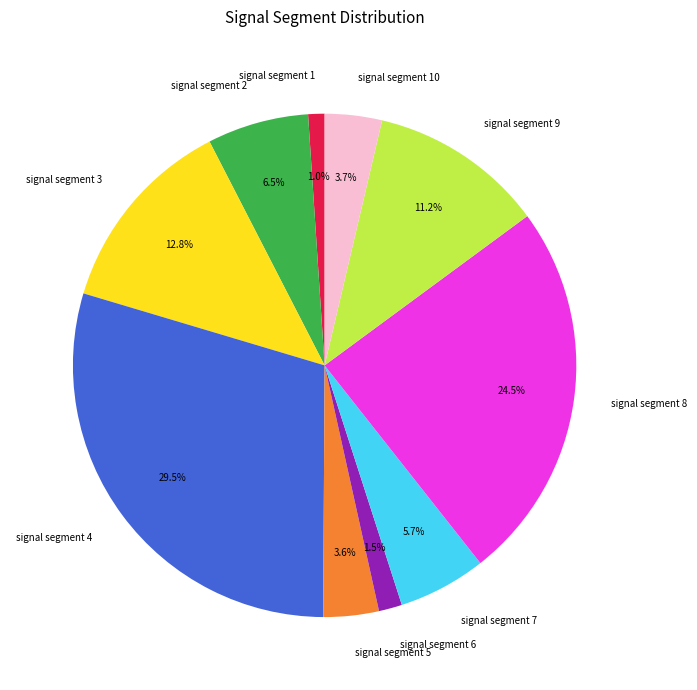

Is there a majority slice in this chart?

No